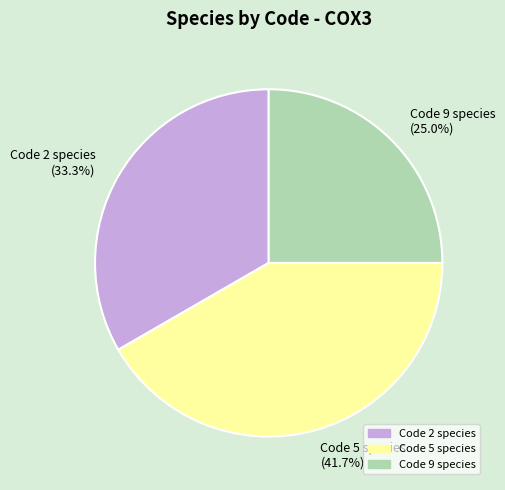

What portion of the pie excludes Code 9 species (25.0%)?

75.0%